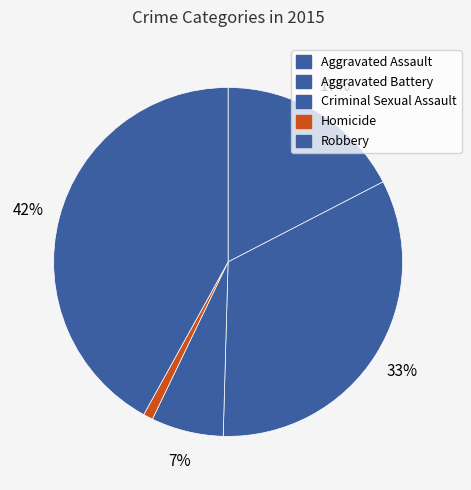

To the nearest percent, what is the average slice percentage?

20%